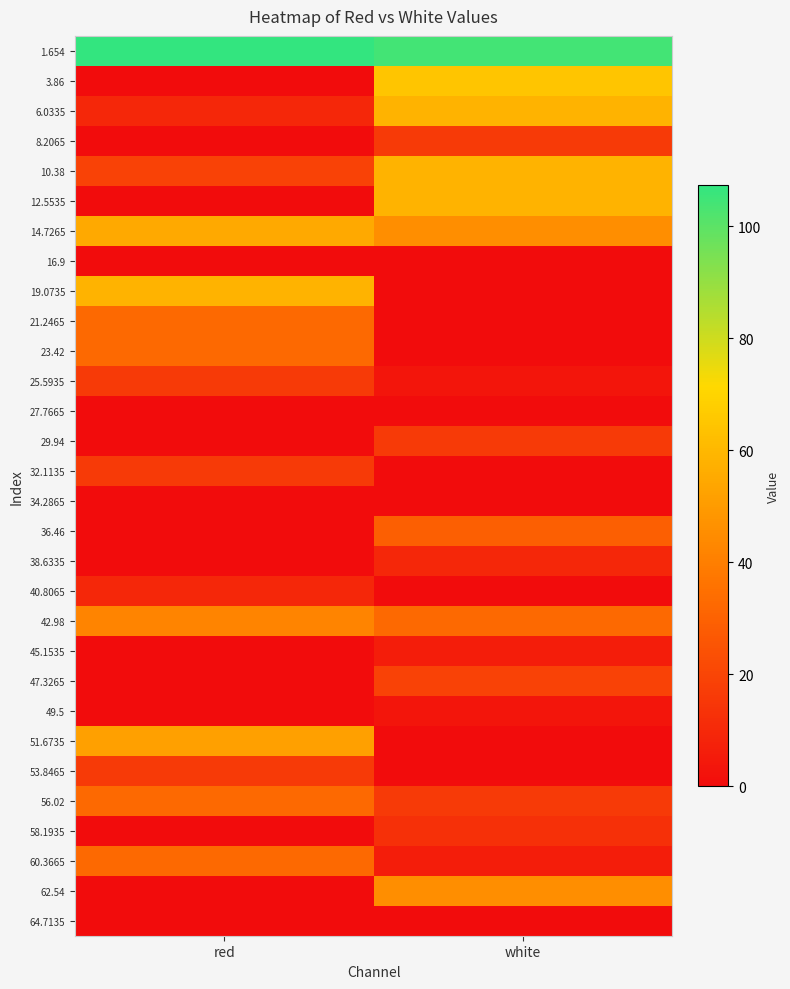

Reading left to right, what are all the values shown in this chart?

1.654: red=107.3	white=104.0
3.86: red=0.0	white=64.9
6.0335: red=9.5	white=58.4
8.2065: red=0.0	white=16.0
10.38: red=19.3	white=58.4
12.5535: red=0.0	white=58.4
14.7265: red=55.1	white=45.3
16.9: red=0.0	white=0.0
19.0735: red=58.4	white=0.0
21.2465: red=32.3	white=0.0
23.42: red=32.3	white=0.0
25.5935: red=16.0	white=3.0
27.7665: red=0.0	white=0.0
29.94: red=0.0	white=16.0
32.1135: red=16.0	white=0.0
34.2865: red=0.0	white=0.0
36.46: red=0.0	white=29.0
38.6335: red=0.0	white=9.5
40.8065: red=9.5	white=0.0
42.98: red=42.1	white=32.3
45.1535: red=0.0	white=6.2
47.3265: red=0.0	white=19.3
49.5: red=0.0	white=3.0
51.6735: red=51.9	white=0.0
53.8465: red=16.0	white=0.0
56.02: red=32.3	white=16.0
58.1935: red=0.0	white=12.7
60.3665: red=32.3	white=6.2
62.54: red=0.0	white=45.3
64.7135: red=0.0	white=0.0